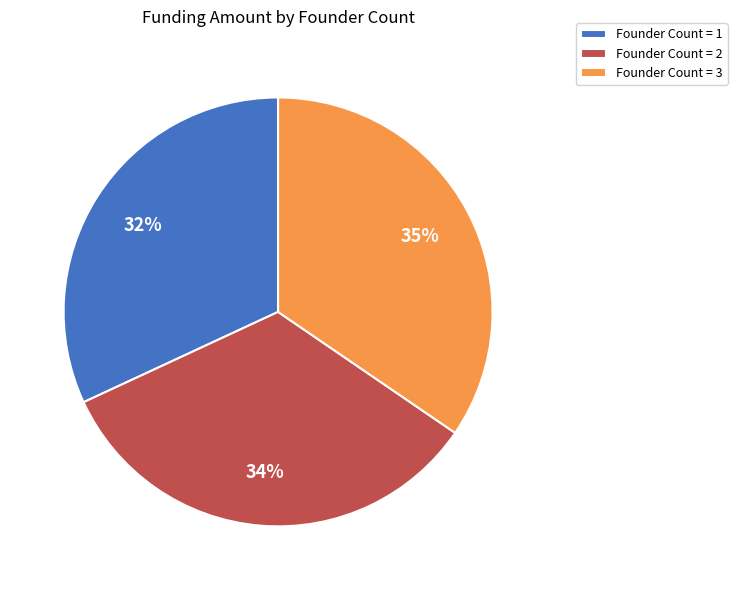

To the nearest percent, what is the combined percentage of Founder Count = 3 and Founder Count = 2?

68%